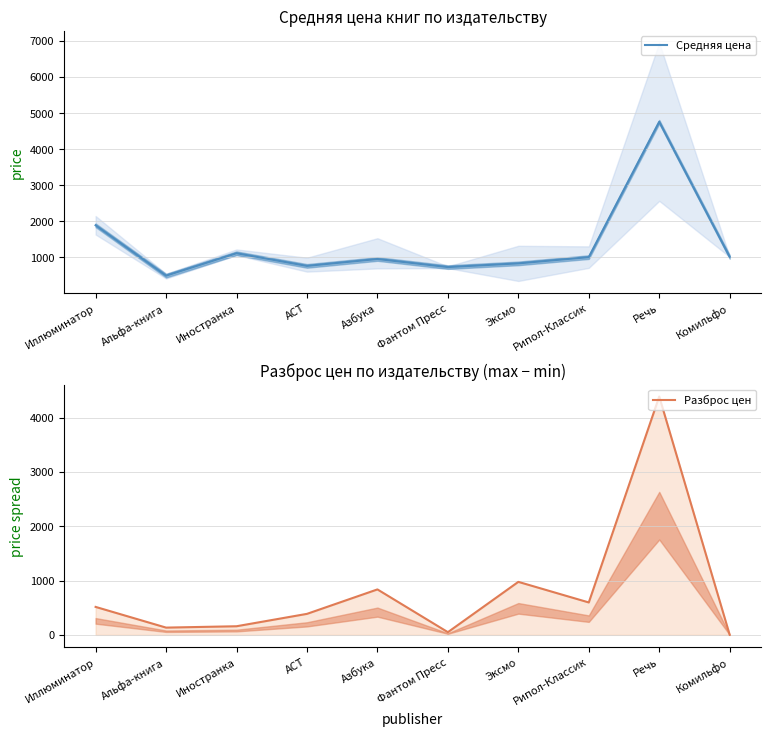

List the series in order of their overall mean, highest first.

Средняя цена, Разброс цен